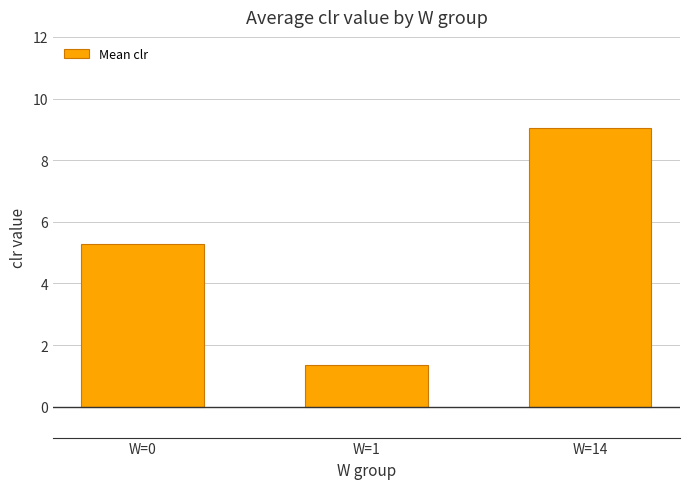

What is the ratio of the value at W=0 to the value at W=14?

0.6